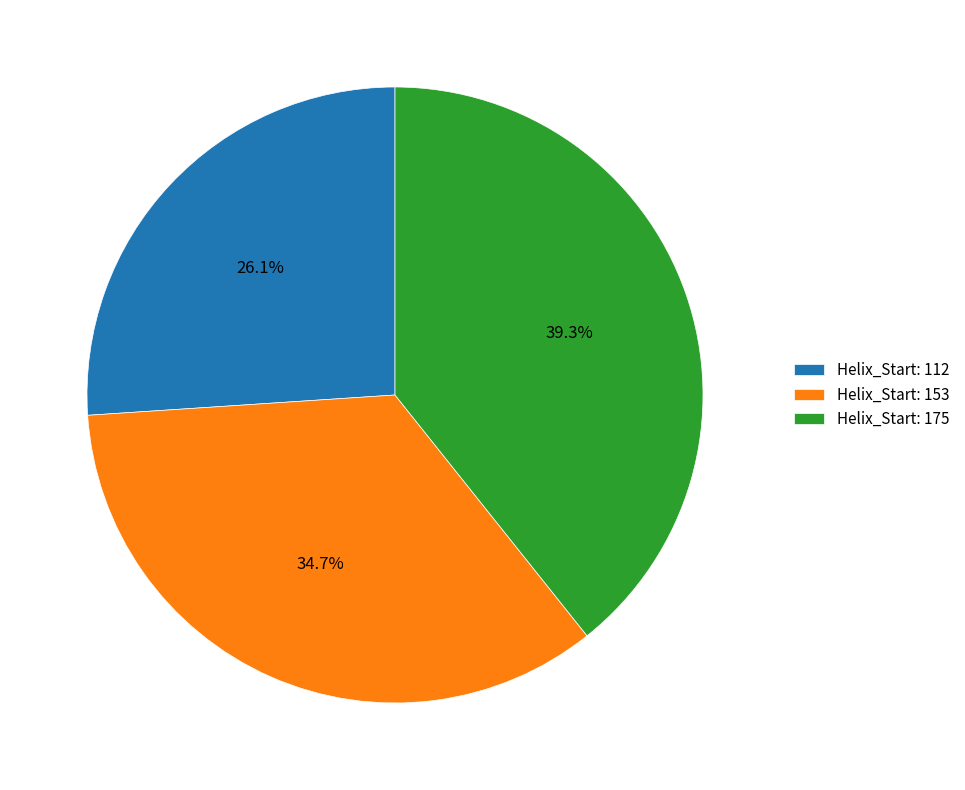

Approximately how many times larger is the value at Helix_Start: 153 compared to Helix_Start: 112?

1.3